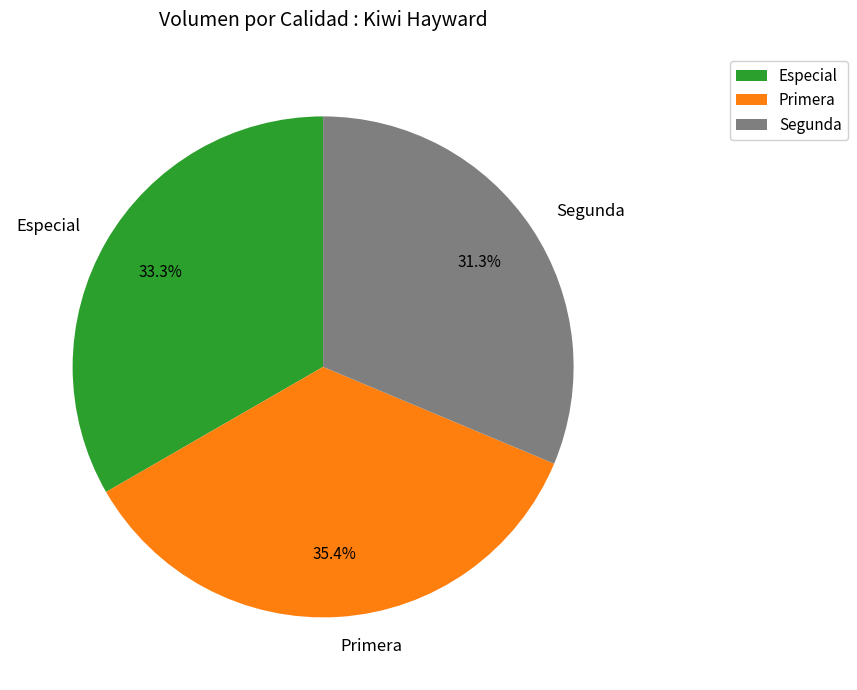

What is the largest slice in the pie chart?

Primera